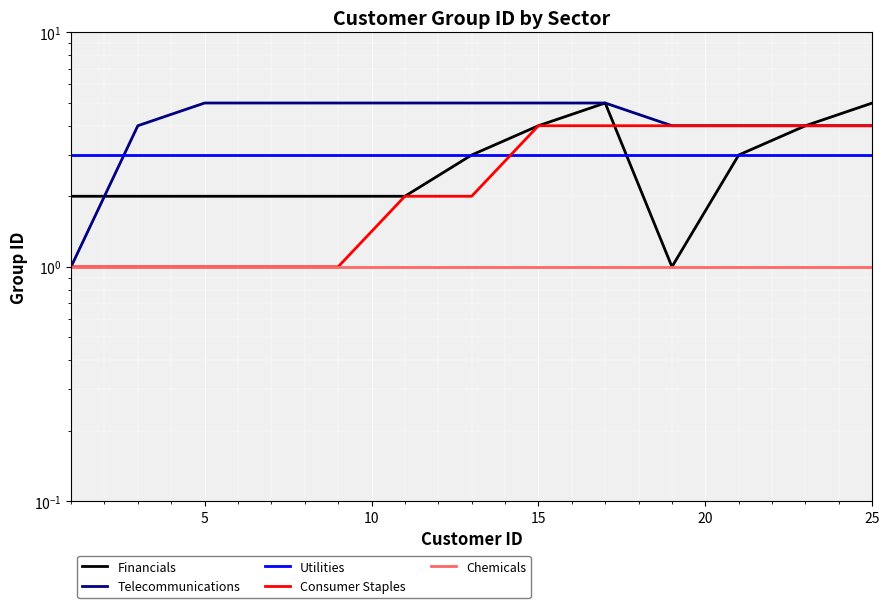

True or false: Chemicals and Telecommunications cross at least once.

False